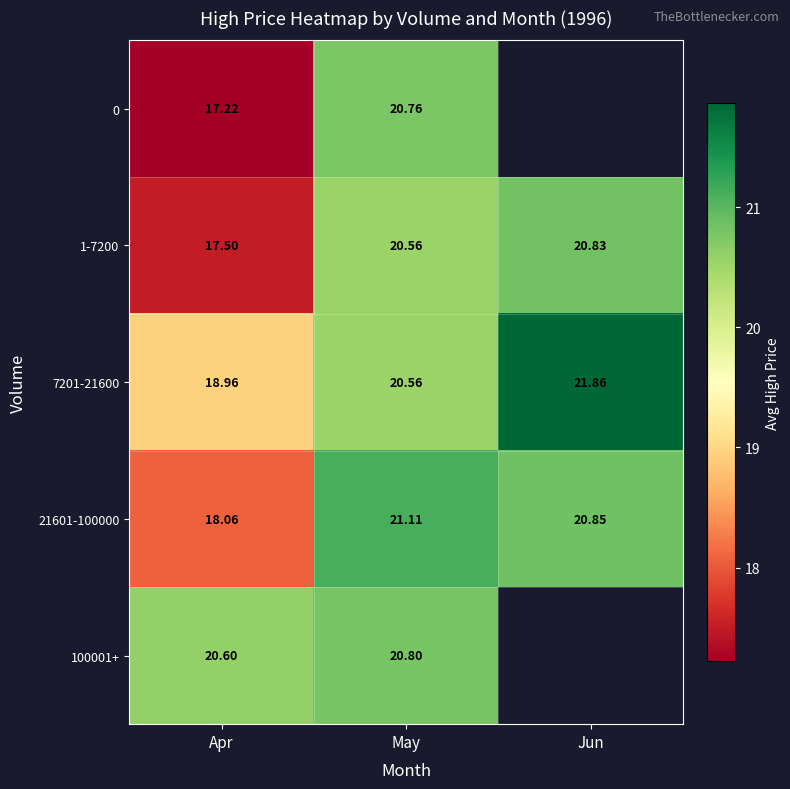

How many data points does each series have?

3